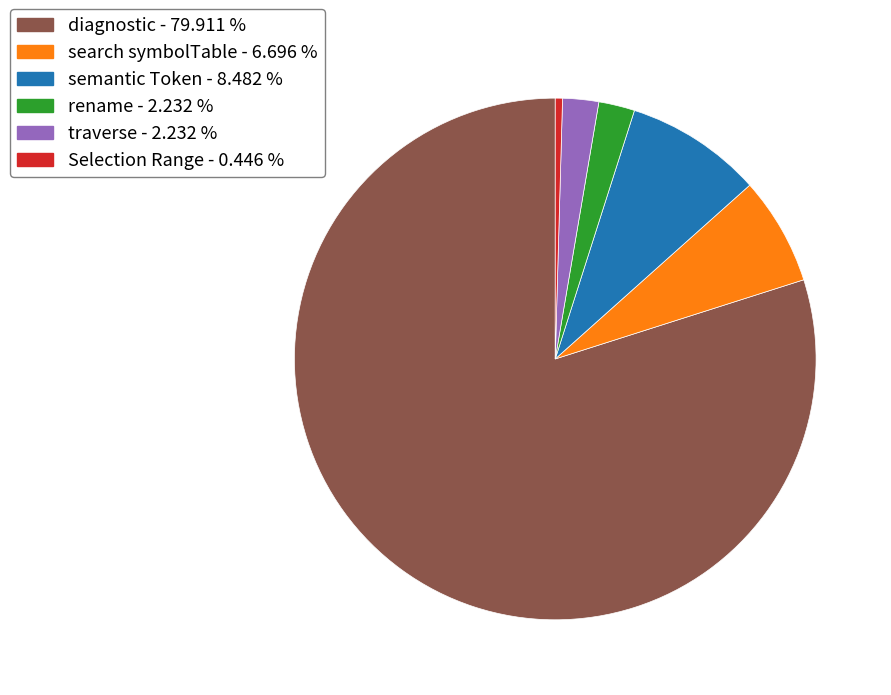

What is the ratio of the value at diagnostic - 79.911 % to the value at semantic Token - 8.482 %?

9.4